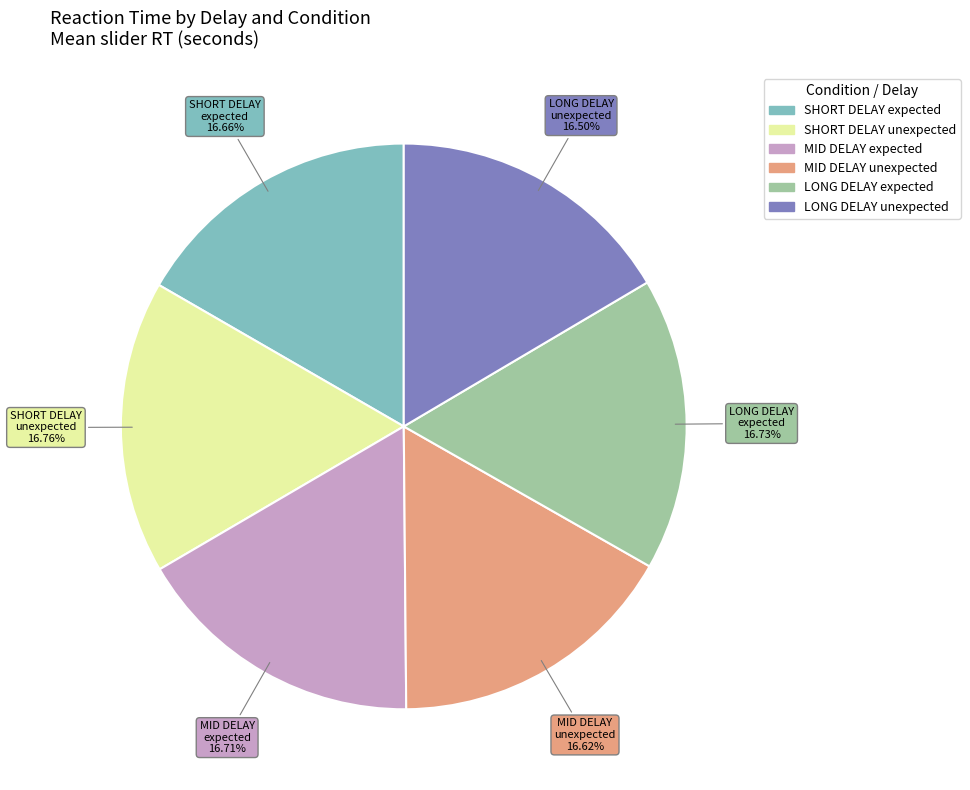

Is there any slice that represents more than half of the pie?

No